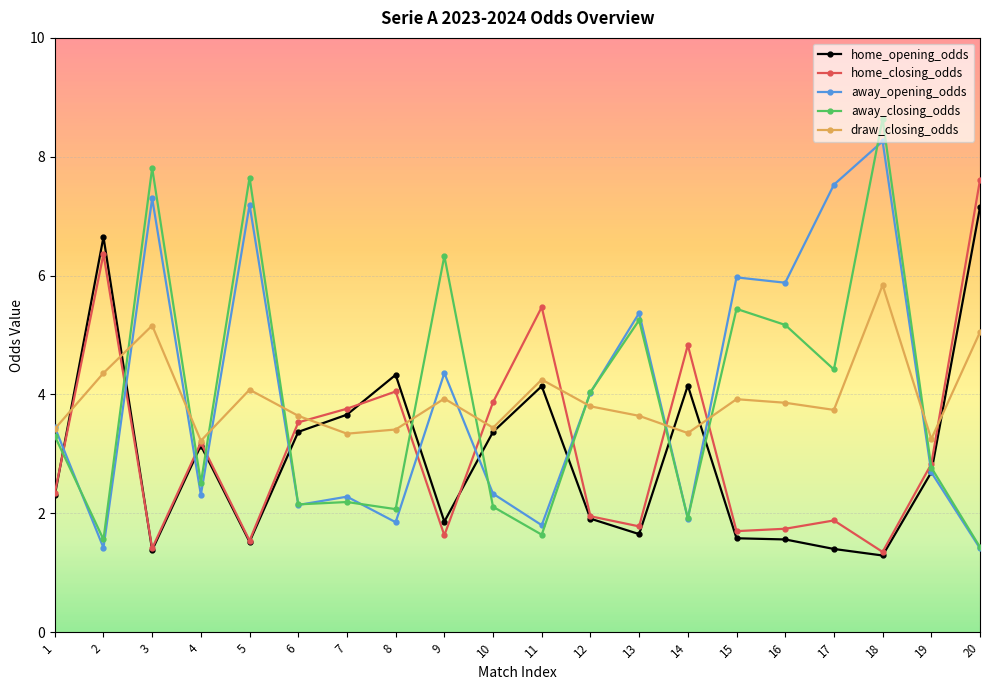

What is the minimum value for away_opening_odds?

1.4